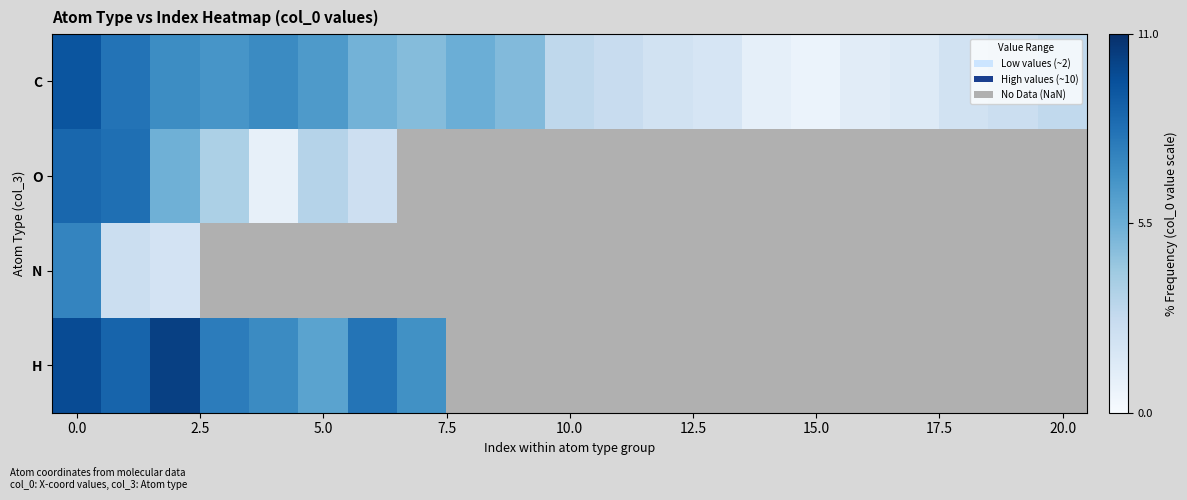

Which series has the largest total across all categories?

C